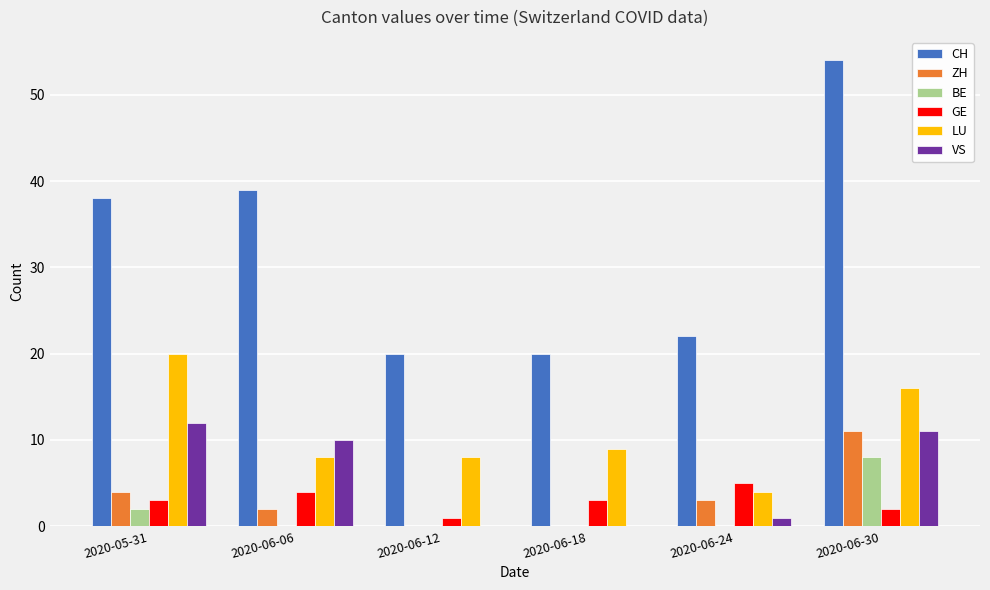

Which series has the largest total across all categories?

CH